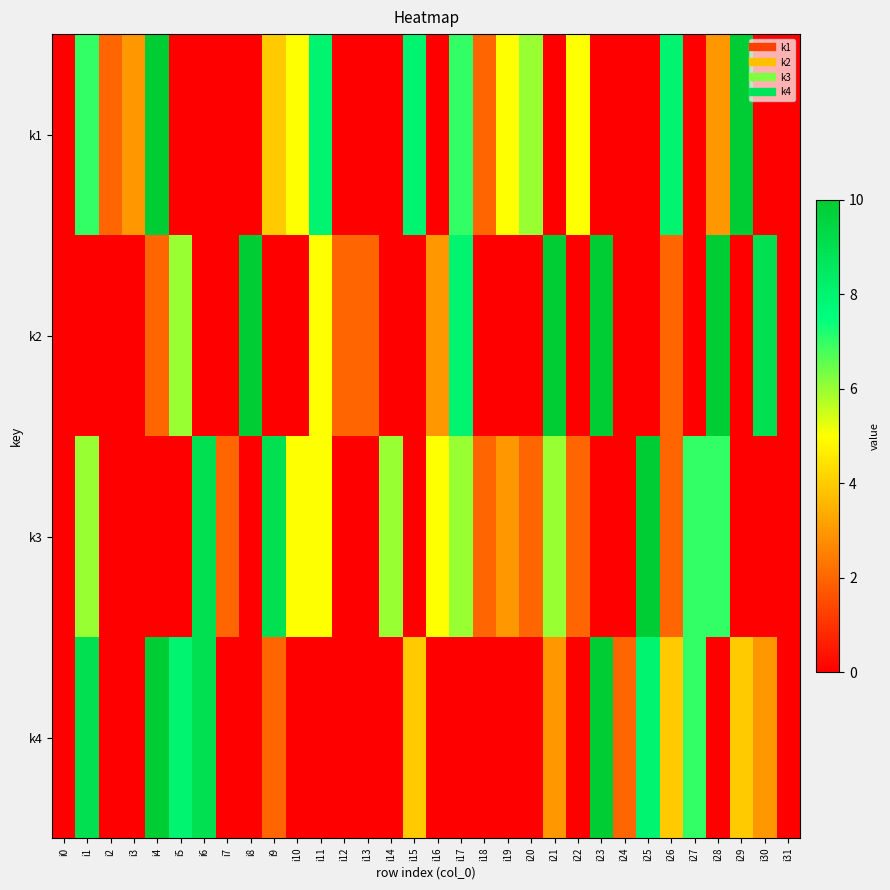

Reading left to right, list all the values displayed in this chart.

k1: i0=0	i1=7	i2=2	i3=3	i4=10	i5=0	i6=0	i7=0	i8=0	i9=4	i10=5	i11=8	i12=0	i13=0	i14=0	i15=8	i16=0	i17=7	i18=2	i19=5	i20=6	i21=0	i22=5	i23=0	i24=0	i25=0	i26=8	i27=0	i28=3	i29=10	i30=0	i31=0
k2: i0=0	i1=0	i2=0	i3=0	i4=2	i5=6	i6=0	i7=0	i8=10	i9=0	i10=0	i11=5	i12=2	i13=2	i14=0	i15=0	i16=3	i17=8	i18=0	i19=0	i20=0	i21=10	i22=0	i23=10	i24=0	i25=0	i26=2	i27=0	i28=10	i29=0	i30=9	i31=0
k3: i0=0	i1=6	i2=0	i3=0	i4=0	i5=0	i6=9	i7=2	i8=0	i9=9	i10=5	i11=5	i12=0	i13=0	i14=6	i15=0	i16=5	i17=6	i18=2	i19=3	i20=2	i21=6	i22=2	i23=0	i24=0	i25=10	i26=2	i27=7	i28=7	i29=0	i30=0	i31=0
k4: i0=0	i1=9	i2=0	i3=0	i4=10	i5=8	i6=9	i7=0	i8=0	i9=2	i10=0	i11=0	i12=0	i13=0	i14=0	i15=4	i16=0	i17=0	i18=0	i19=0	i20=0	i21=3	i22=0	i23=10	i24=2	i25=8	i26=4	i27=7	i28=0	i29=4	i30=3	i31=0